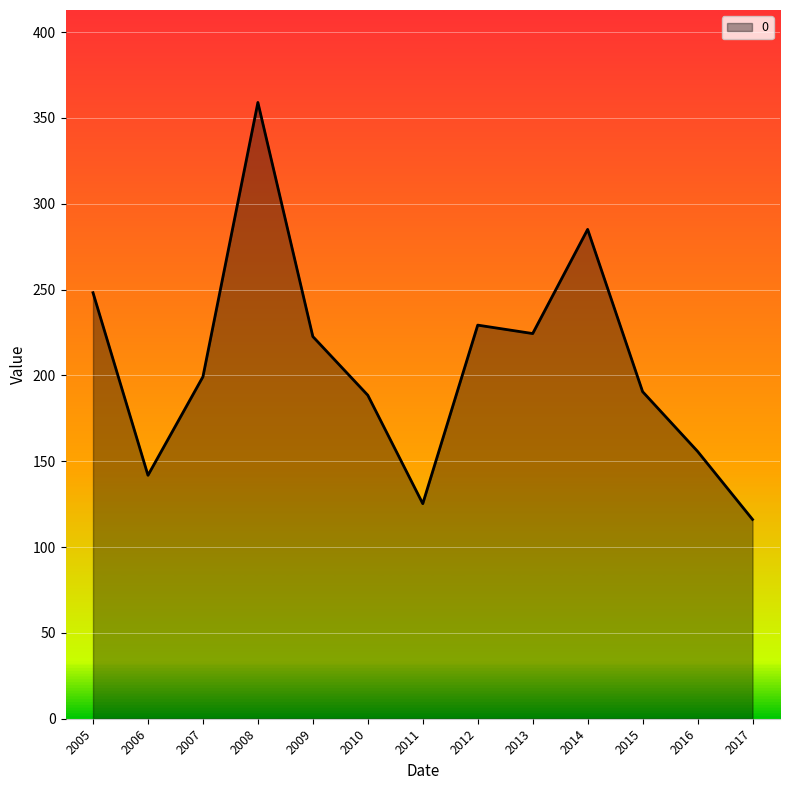

The chart shows a value of 125.3 at 2011. True or false?

True